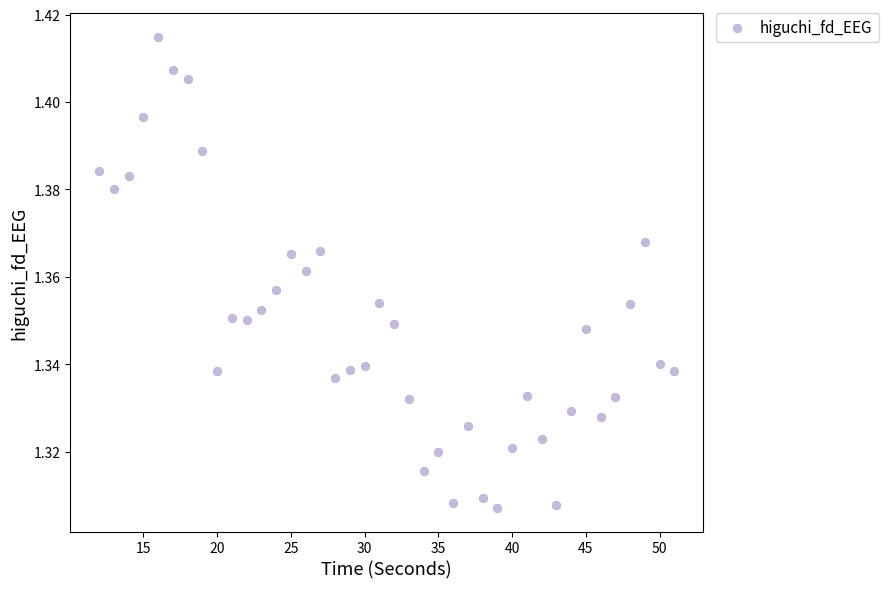

What is the range of X values (max minus min)?

39.0